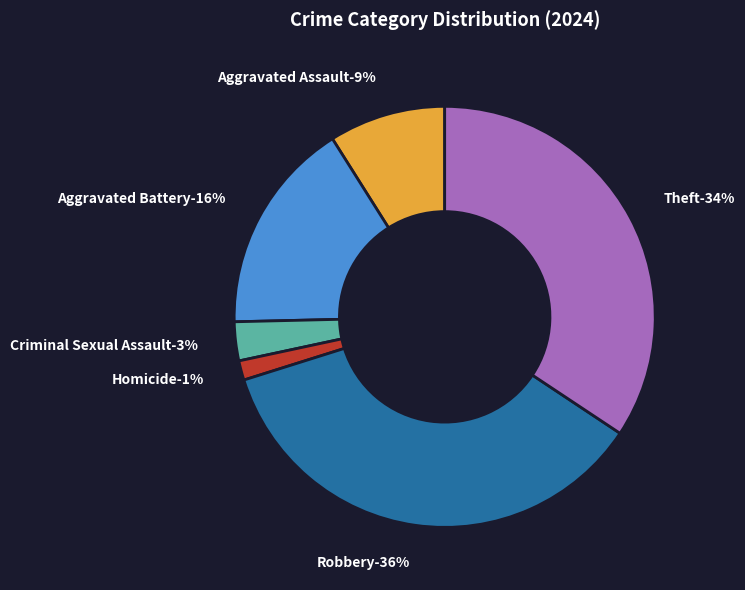

How many slices are in this pie chart?

6